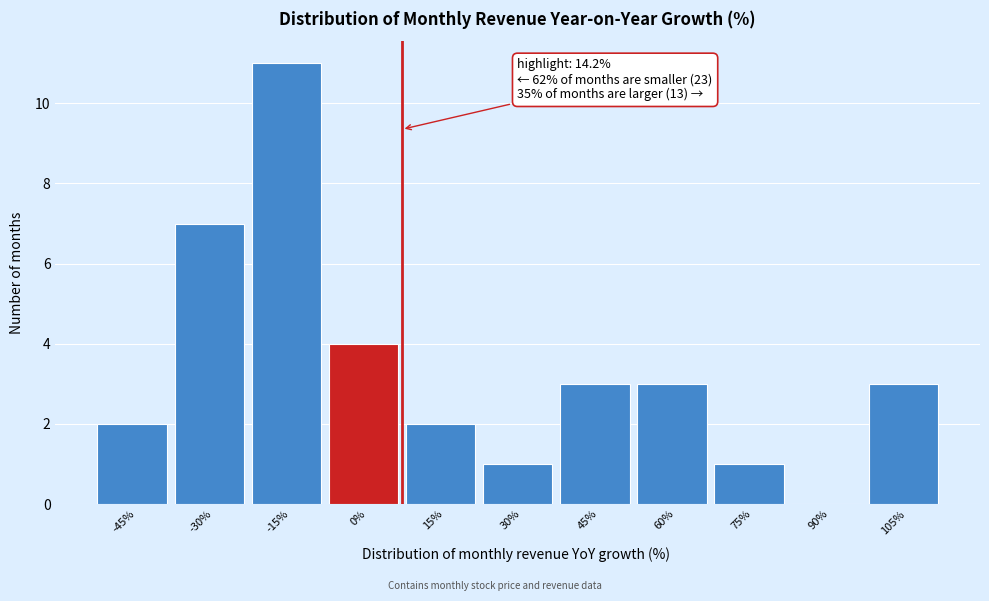

Reading right to left, list all the values displayed in this chart.

105%=3	90%=0	75%=1	60%=3	45%=3	30%=1	15%=2	0%=4	-15%=11	-30%=7	-45%=2